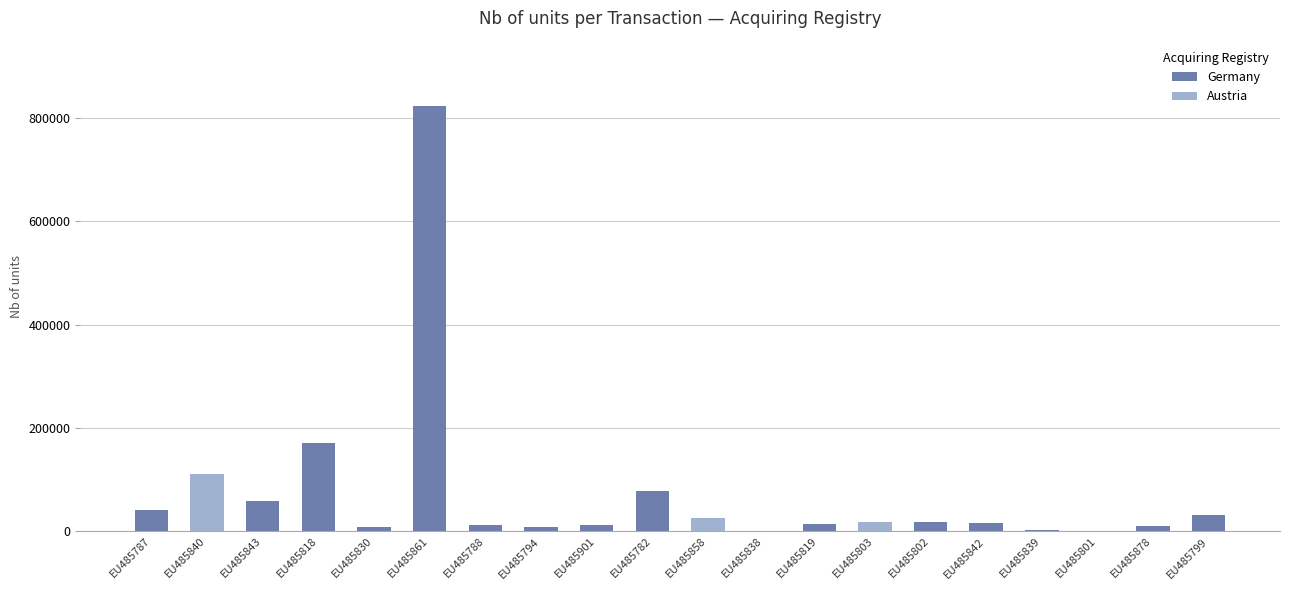

What is the change in value from EU485787 to EU485843?

+16230